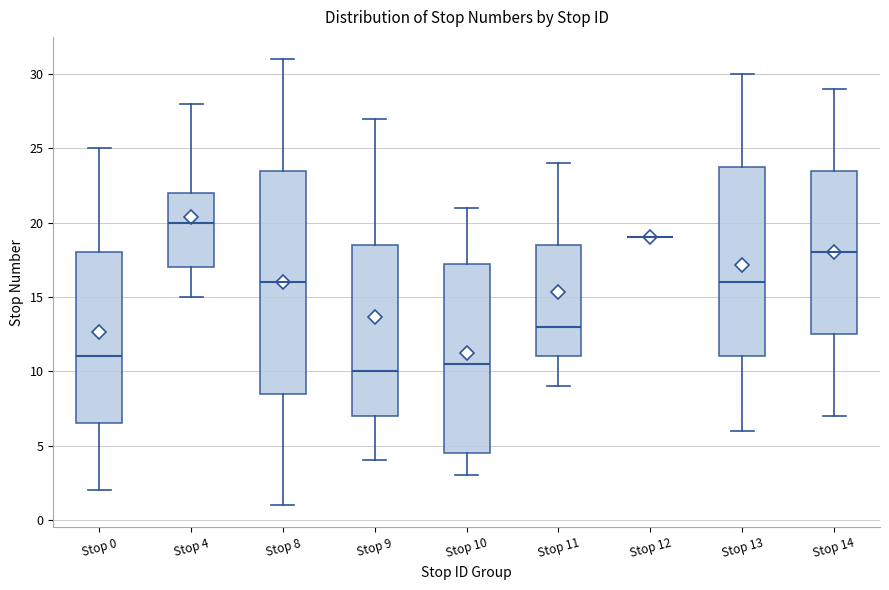

Where does the lower whisker of the box for Stop 9 end on the y-axis? The values are not printed on the chart, so give them approximately, as read against the axis.

4.0